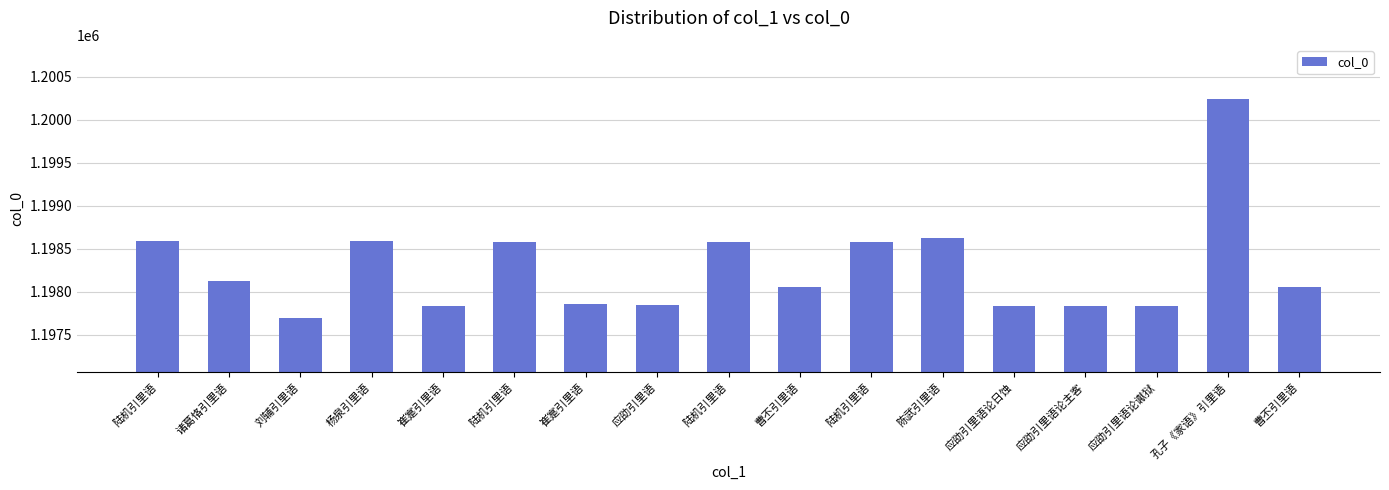

At which category does the chart reach its peak across all series?

孔子《家语》引里语